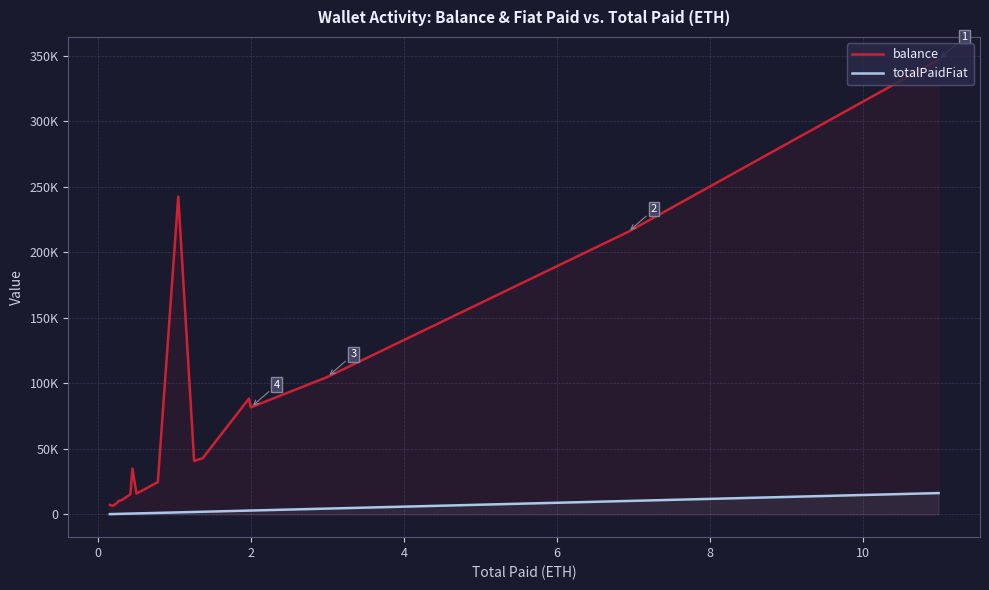

Which series has the largest range (max minus min)?

balance